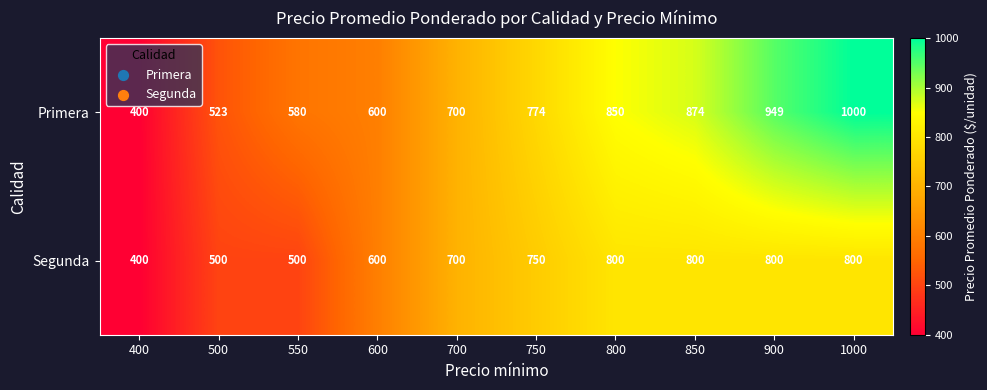

The value of Primera at 700 is 700. True or false?

True